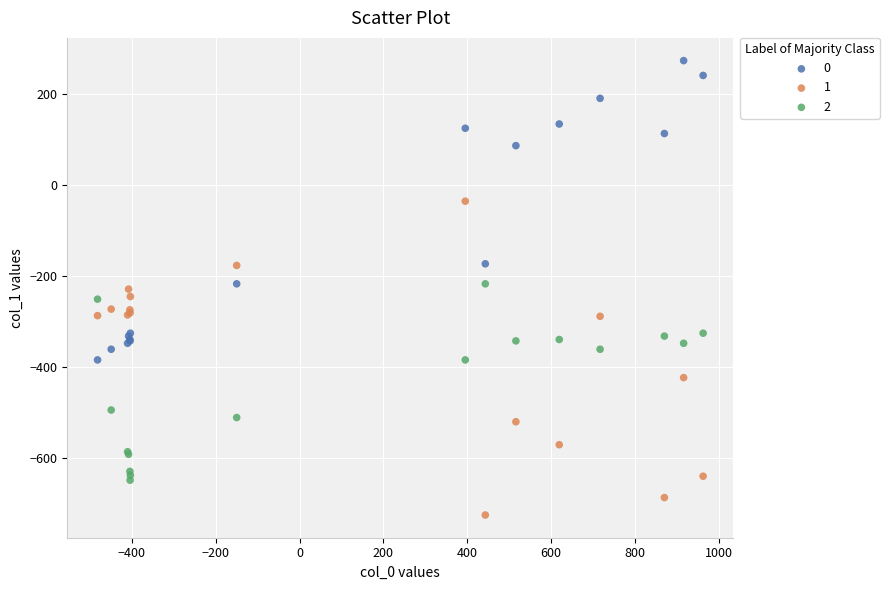

What is the X range (max minus min) for the scatter plot?

1444.7